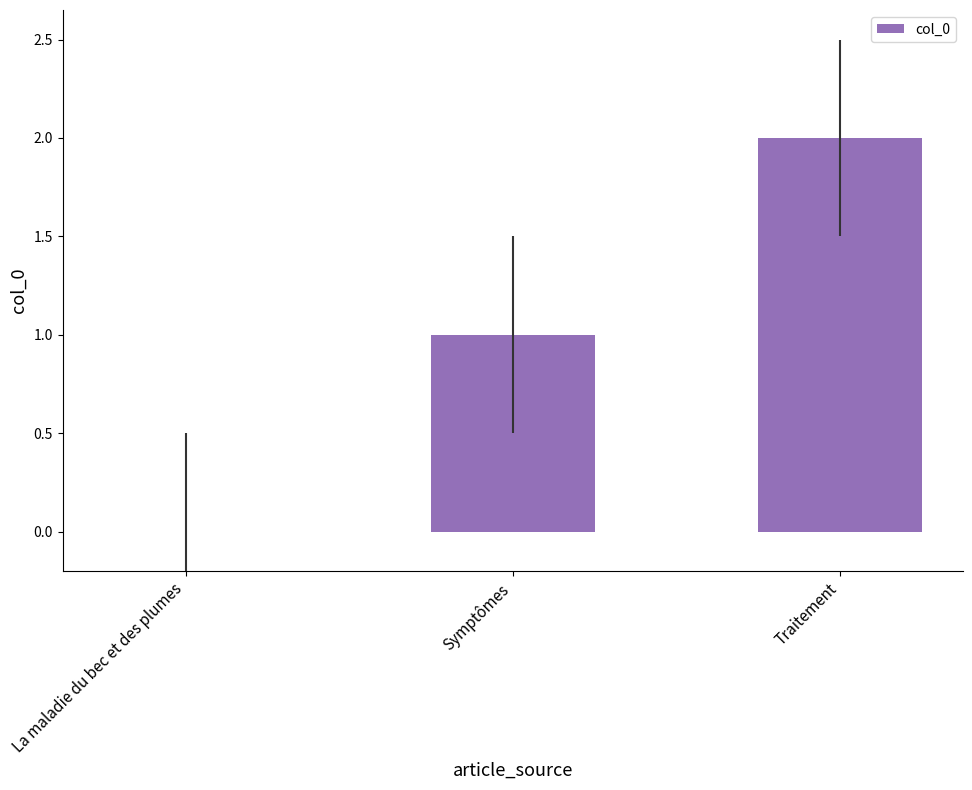

The value at Traitement is 2. True or false?

True